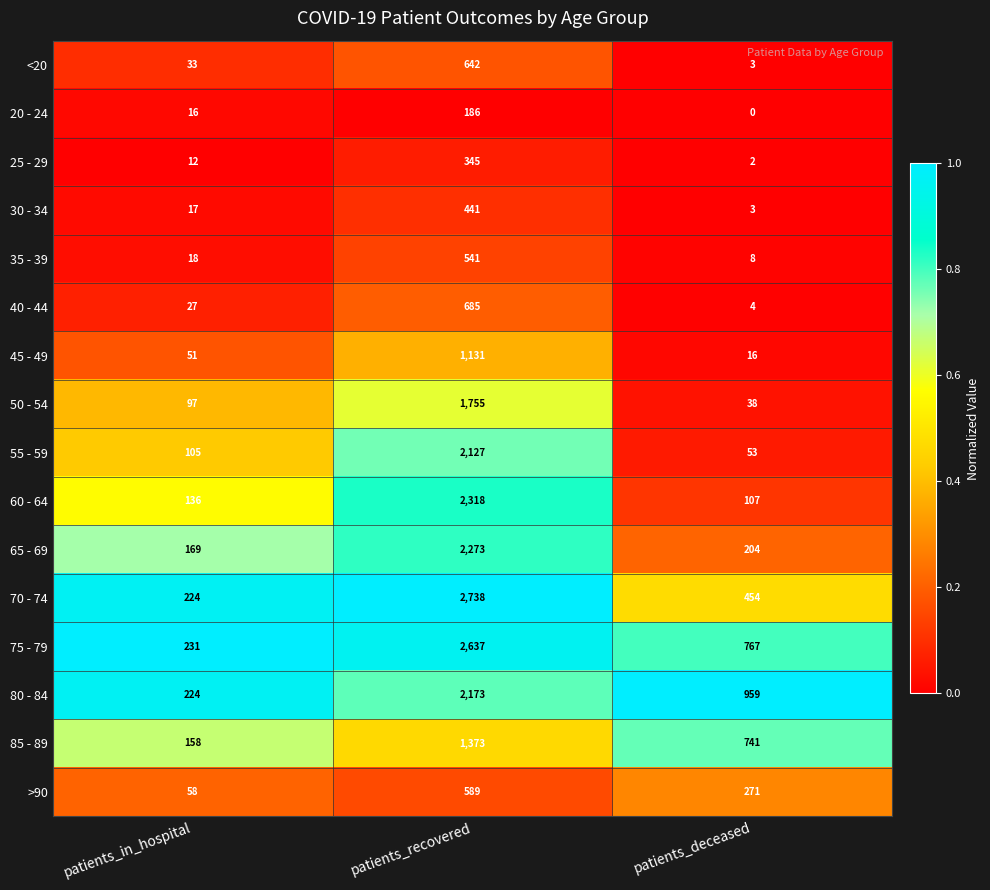

What is the total value across all series at patients_deceased?

3630